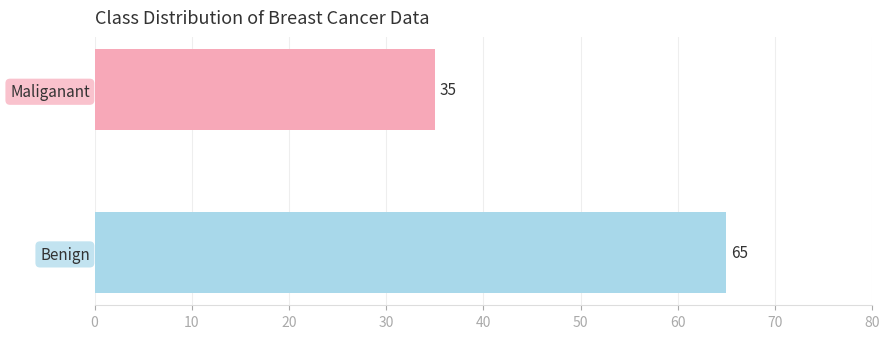

Reading bottom to top, what are all the values shown in this chart?

Benign=65	Maliganant=35